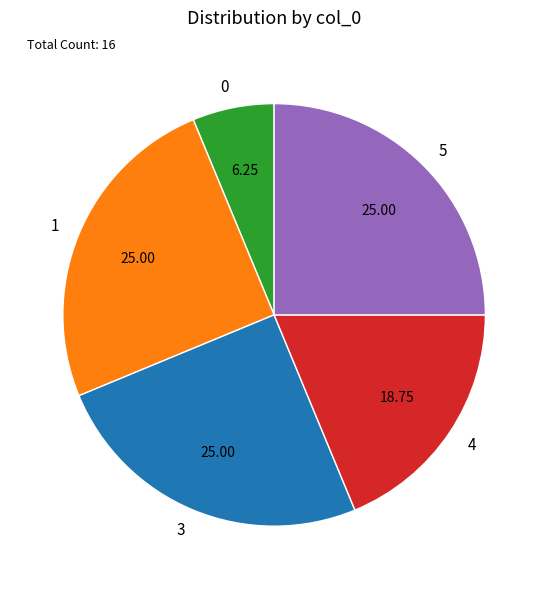

Does 3 account for over 50% of the chart?

No